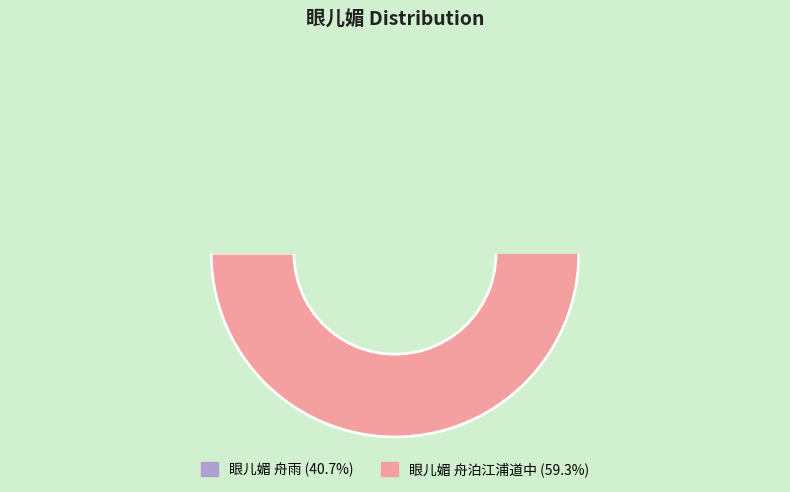

True or false: 眼儿媚 舟泊江浦道中 accounts for 59% of the total.

True